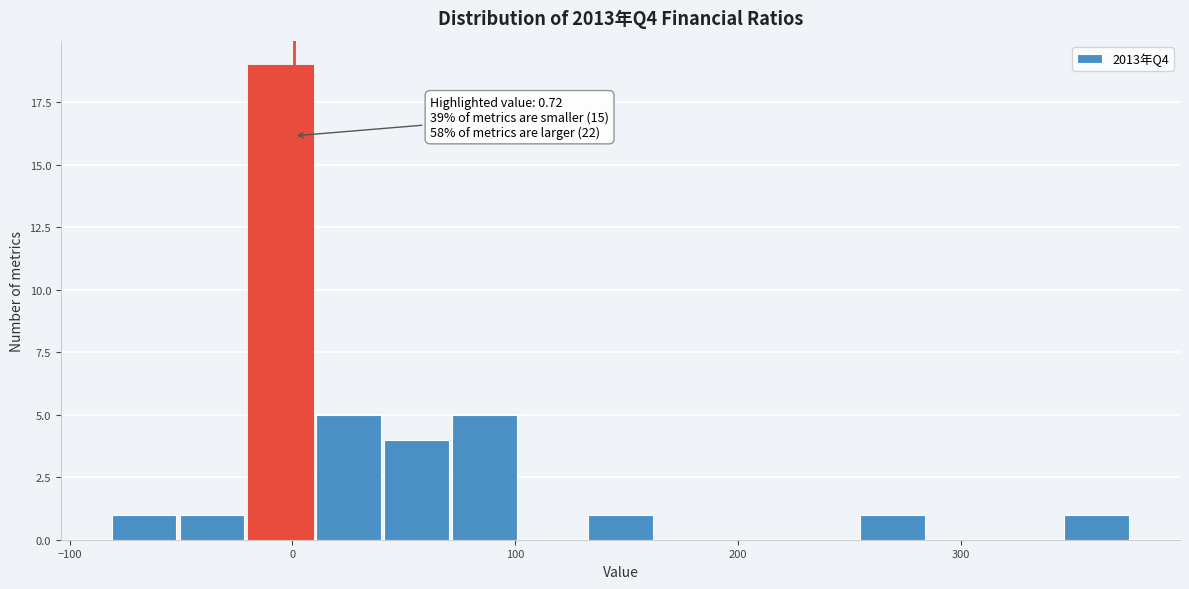

Read against the x-axis, roughly where is the centre of the tallest bar?

-10